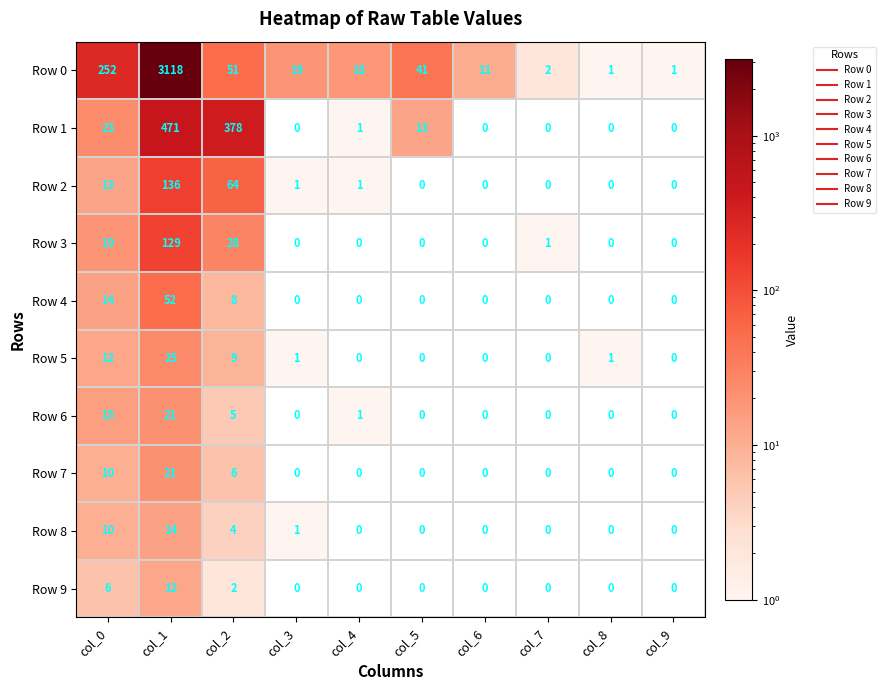

How many series are shown in this chart?

10